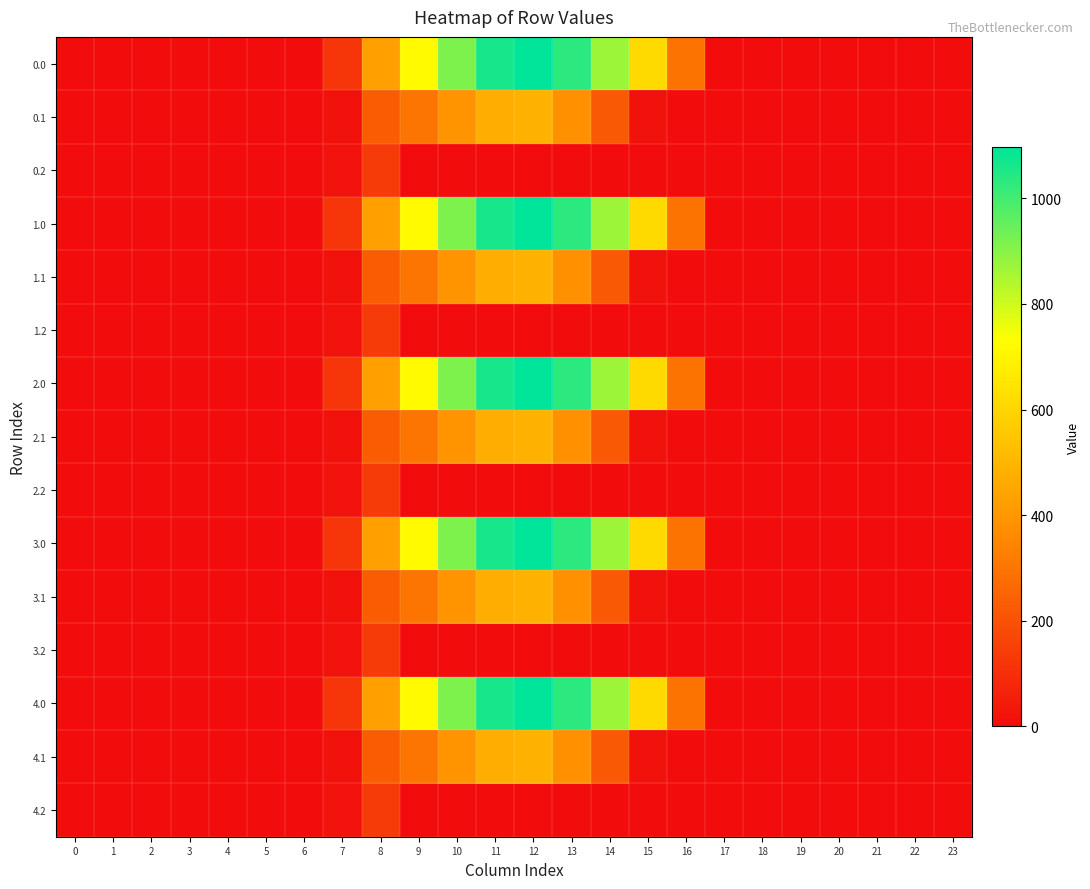

Reading left to right, extract all data points from this chart.

0.0: 0=0.0	1=0.0	2=0.0	3=0.0	4=0.0	5=0.0	6=0.0	7=120.6	8=430.3	9=716.9	10=916.2	11=1060.3	12=1096.7	13=1032.9	14=870.6	15=615.9	16=294.5	17=0.0	18=0.0	19=0.0	20=0.0	21=0.0	22=0.0	23=0.0
0.1: 0=0.0	1=0.0	2=0.0	3=0.0	4=0.0	5=0.0	6=0.0	7=17.7	8=227.5	9=295.9	10=388.1	11=471.7	12=485.4	13=382.7	14=219.2	15=17.3	16=0.0	17=0.0	18=0.0	19=0.0	20=0.0	21=0.0	22=0.0	23=0.0
0.2: 0=0.0	1=0.0	2=0.0	3=0.0	4=0.0	5=0.0	6=0.0	7=22.3	8=134.2	9=0.0	10=0.0	11=0.0	12=0.0	13=0.0	14=0.0	15=0.0	16=0.0	17=0.0	18=0.0	19=0.0	20=0.0	21=0.0	22=0.0	23=0.0
1.0: 0=0.0	1=0.0	2=0.0	3=0.0	4=0.0	5=0.0	6=0.0	7=120.6	8=430.3	9=716.9	10=916.2	11=1060.3	12=1096.7	13=1032.9	14=870.6	15=615.9	16=294.5	17=0.0	18=0.0	19=0.0	20=0.0	21=0.0	22=0.0	23=0.0
1.1: 0=0.0	1=0.0	2=0.0	3=0.0	4=0.0	5=0.0	6=0.0	7=17.7	8=227.5	9=295.9	10=388.1	11=471.7	12=485.4	13=382.7	14=219.2	15=17.3	16=0.0	17=0.0	18=0.0	19=0.0	20=0.0	21=0.0	22=0.0	23=0.0
1.2: 0=0.0	1=0.0	2=0.0	3=0.0	4=0.0	5=0.0	6=0.0	7=22.3	8=134.2	9=0.0	10=0.0	11=0.0	12=0.0	13=0.0	14=0.0	15=0.0	16=0.0	17=0.0	18=0.0	19=0.0	20=0.0	21=0.0	22=0.0	23=0.0
2.0: 0=0.0	1=0.0	2=0.0	3=0.0	4=0.0	5=0.0	6=0.0	7=120.6	8=430.3	9=716.9	10=916.2	11=1060.3	12=1096.7	13=1032.9	14=870.6	15=615.9	16=294.5	17=0.0	18=0.0	19=0.0	20=0.0	21=0.0	22=0.0	23=0.0
2.1: 0=0.0	1=0.0	2=0.0	3=0.0	4=0.0	5=0.0	6=0.0	7=17.7	8=227.5	9=295.9	10=388.1	11=471.7	12=485.4	13=382.7	14=219.2	15=17.3	16=0.0	17=0.0	18=0.0	19=0.0	20=0.0	21=0.0	22=0.0	23=0.0
2.2: 0=0.0	1=0.0	2=0.0	3=0.0	4=0.0	5=0.0	6=0.0	7=22.3	8=134.2	9=0.0	10=0.0	11=0.0	12=0.0	13=0.0	14=0.0	15=0.0	16=0.0	17=0.0	18=0.0	19=0.0	20=0.0	21=0.0	22=0.0	23=0.0
3.0: 0=0.0	1=0.0	2=0.0	3=0.0	4=0.0	5=0.0	6=0.0	7=120.6	8=430.3	9=716.9	10=916.2	11=1060.3	12=1096.7	13=1032.9	14=870.6	15=615.9	16=294.5	17=0.0	18=0.0	19=0.0	20=0.0	21=0.0	22=0.0	23=0.0
3.1: 0=0.0	1=0.0	2=0.0	3=0.0	4=0.0	5=0.0	6=0.0	7=17.7	8=227.5	9=295.9	10=388.1	11=471.7	12=485.4	13=382.7	14=219.2	15=17.3	16=0.0	17=0.0	18=0.0	19=0.0	20=0.0	21=0.0	22=0.0	23=0.0
3.2: 0=0.0	1=0.0	2=0.0	3=0.0	4=0.0	5=0.0	6=0.0	7=22.3	8=134.2	9=0.0	10=0.0	11=0.0	12=0.0	13=0.0	14=0.0	15=0.0	16=0.0	17=0.0	18=0.0	19=0.0	20=0.0	21=0.0	22=0.0	23=0.0
4.0: 0=0.0	1=0.0	2=0.0	3=0.0	4=0.0	5=0.0	6=0.0	7=120.6	8=430.3	9=716.9	10=916.2	11=1060.3	12=1096.7	13=1032.9	14=870.6	15=615.9	16=294.5	17=0.0	18=0.0	19=0.0	20=0.0	21=0.0	22=0.0	23=0.0
4.1: 0=0.0	1=0.0	2=0.0	3=0.0	4=0.0	5=0.0	6=0.0	7=17.7	8=227.5	9=295.9	10=388.1	11=471.7	12=485.4	13=382.7	14=219.2	15=17.3	16=0.0	17=0.0	18=0.0	19=0.0	20=0.0	21=0.0	22=0.0	23=0.0
4.2: 0=0.0	1=0.0	2=0.0	3=0.0	4=0.0	5=0.0	6=0.0	7=22.3	8=134.2	9=0.0	10=0.0	11=0.0	12=0.0	13=0.0	14=0.0	15=0.0	16=0.0	17=0.0	18=0.0	19=0.0	20=0.0	21=0.0	22=0.0	23=0.0